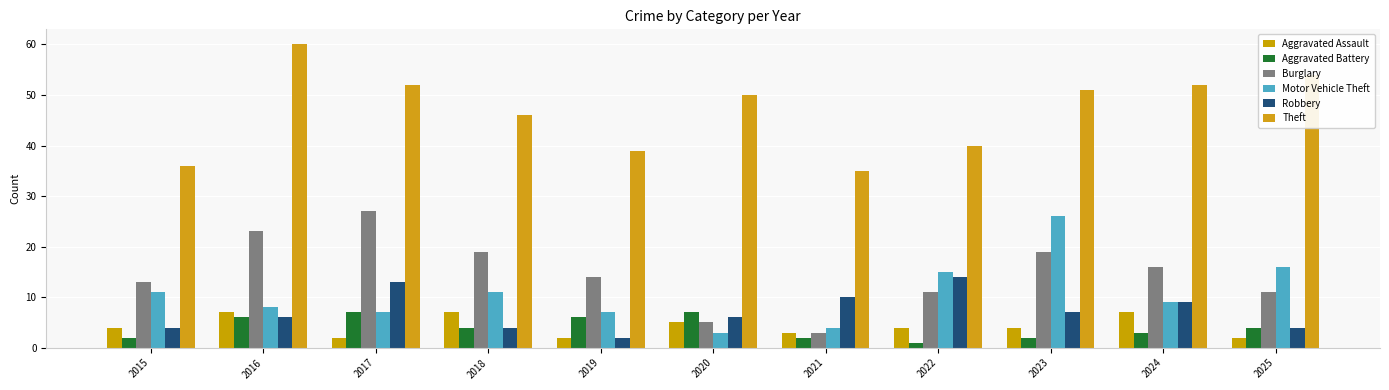

At how many categories does at least one series exceed 40?

7